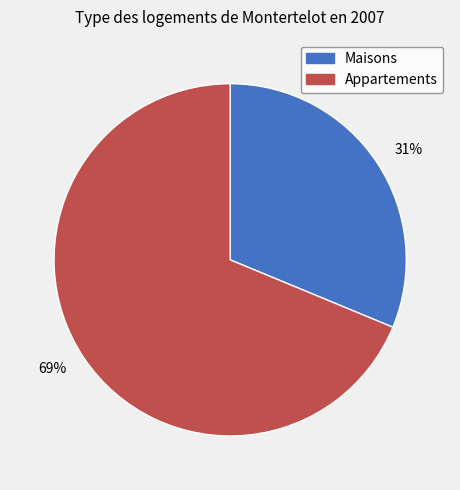

Is the sum of 69% and 31% greater than half?

Yes